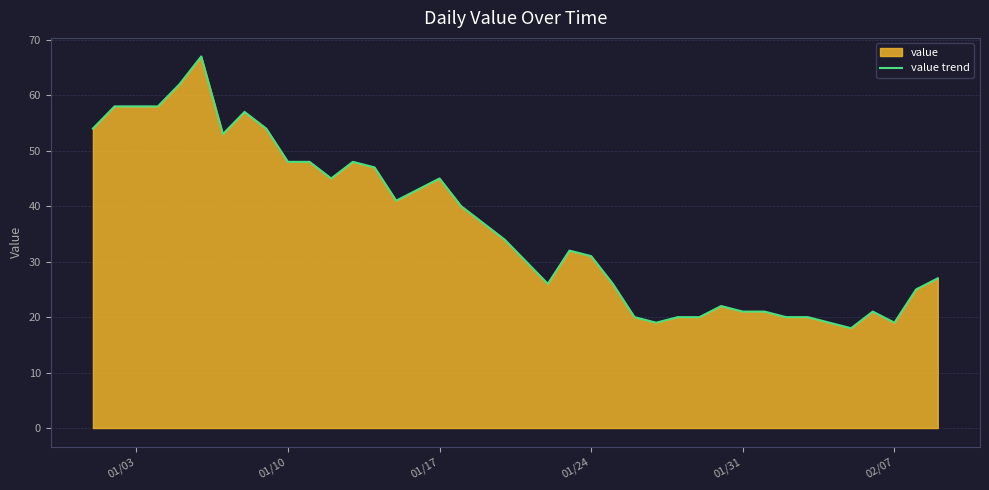

What is the difference between the maximum and minimum values?

49